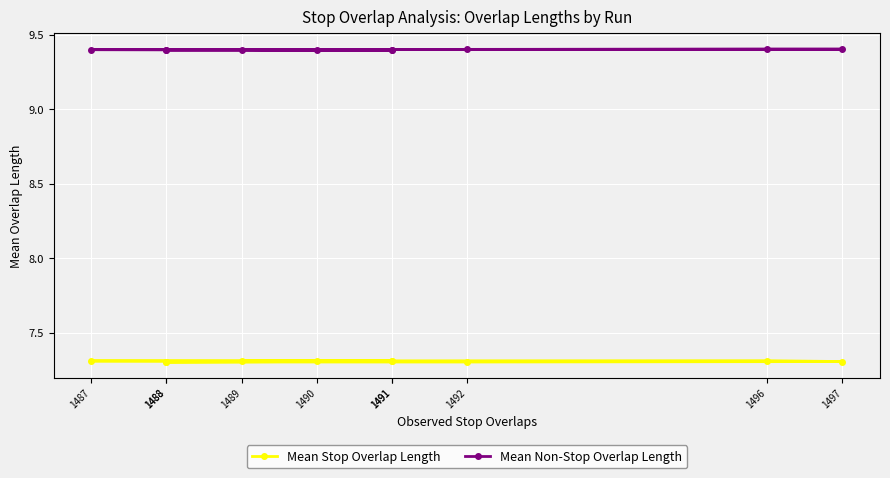

What is the value of the Mean Stop Overlap Length point at the 6th from the left?

7.3